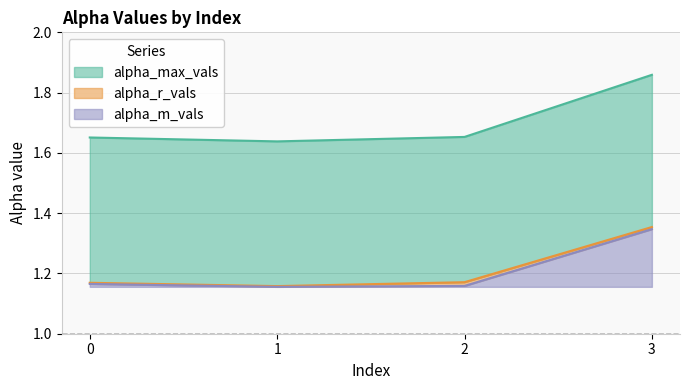

At which category is the sum across all series the highest?

3